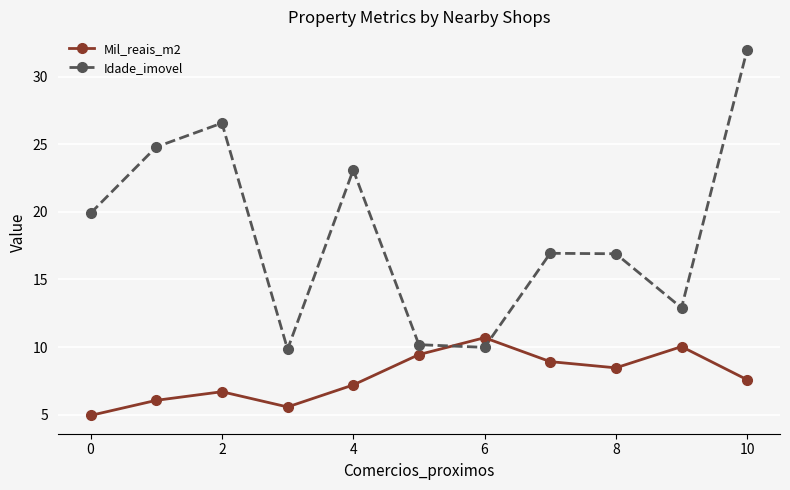

Which series has the largest range (max minus min)?

Idade_imovel